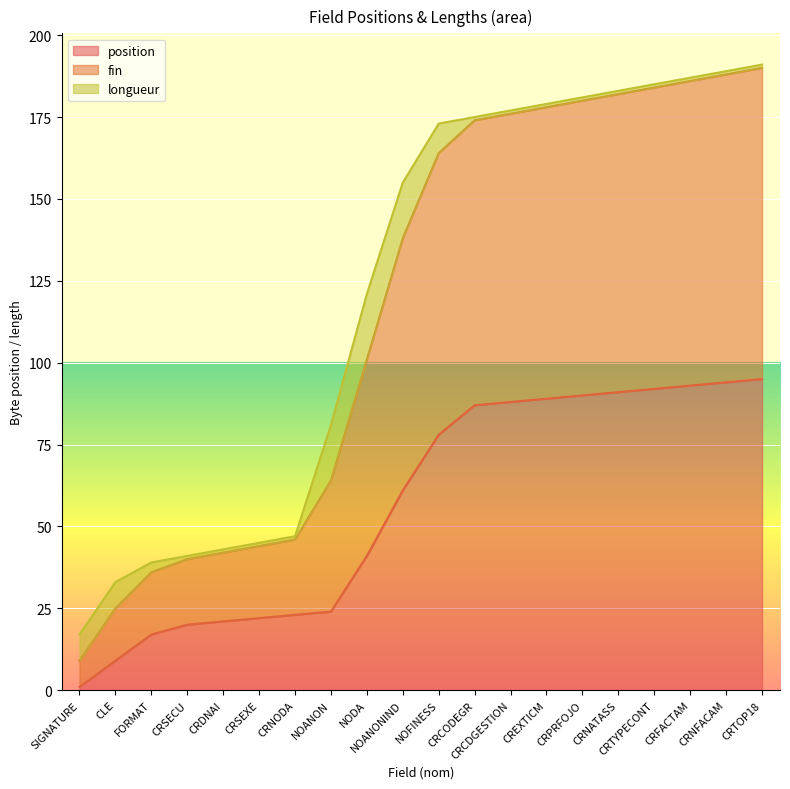

What are all the series names shown in the legend?

position, fin, longueur